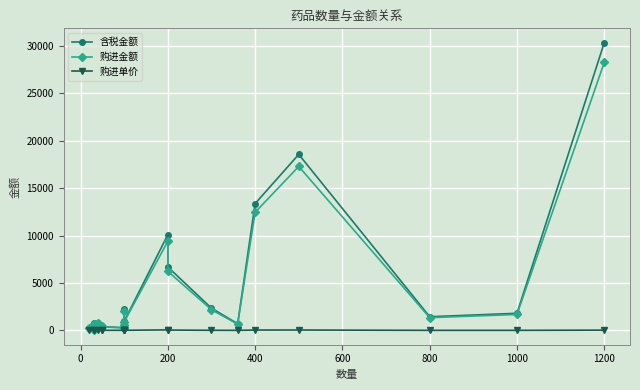

Does the chart display data point markers on the line(s)?

Yes